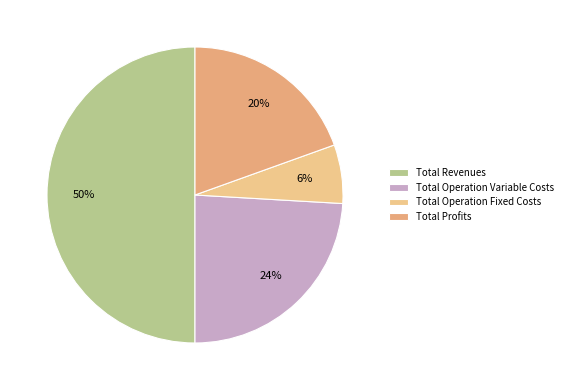

To the nearest percent, what portion does Total Operation Fixed Costs represent?

6%